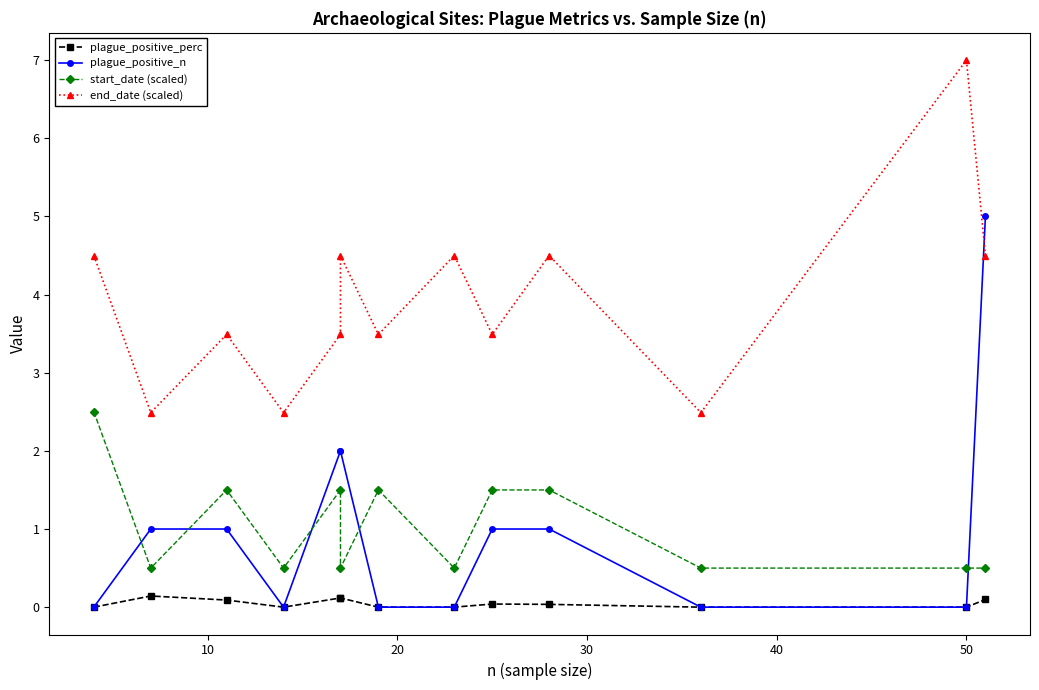

How many series are shown in this chart?

4